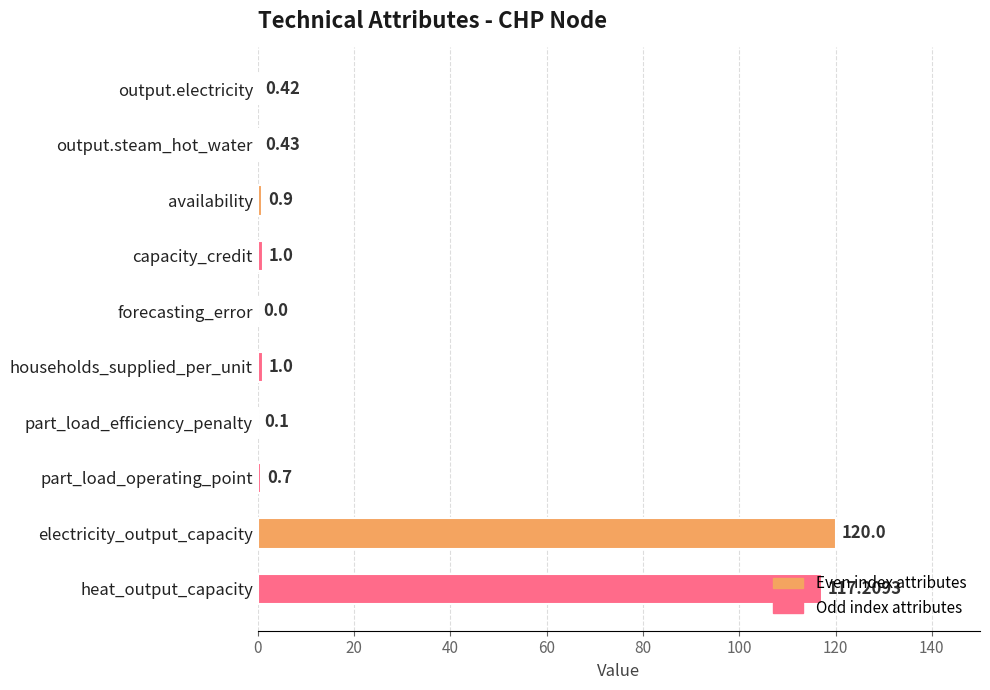

What is the sum of the values at part_load_operating_point and output.steam_hot_water?

1.1